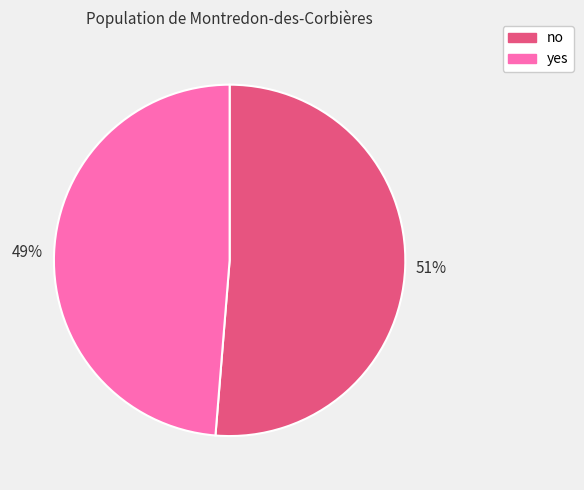

Does yes represent more than half of the total?

No